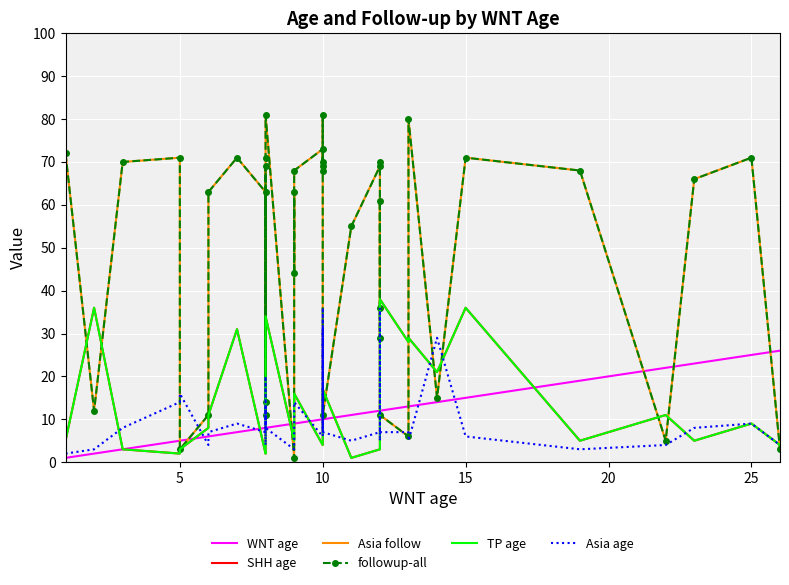

How many interior local peaks does the SHH age series have?

10